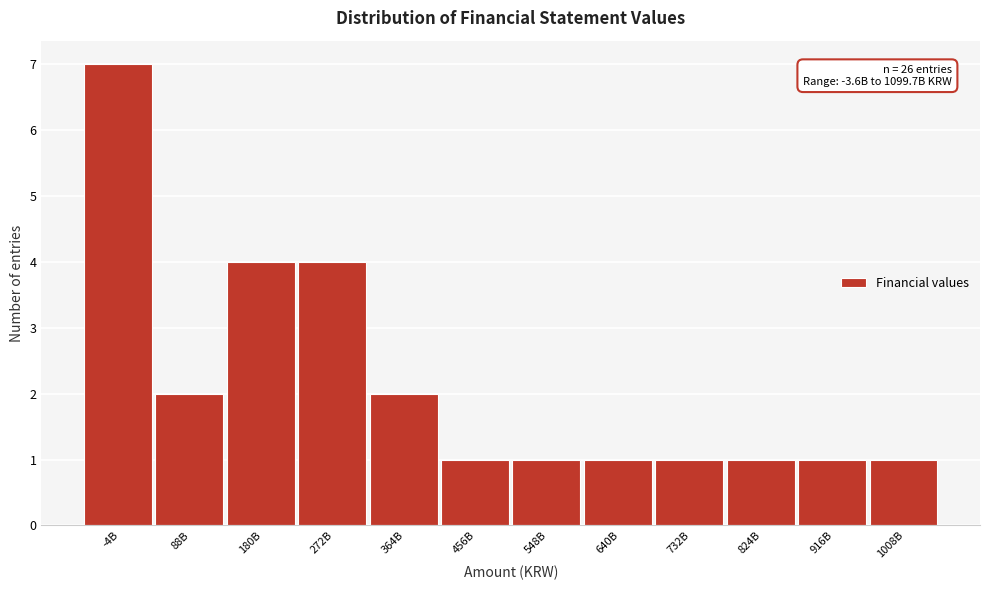

Reading right to left, what are all the values shown in this chart?

1008B=1	916B=1	824B=1	732B=1	640B=1	548B=1	456B=1	364B=2	272B=4	180B=4	88B=2	-4B=7